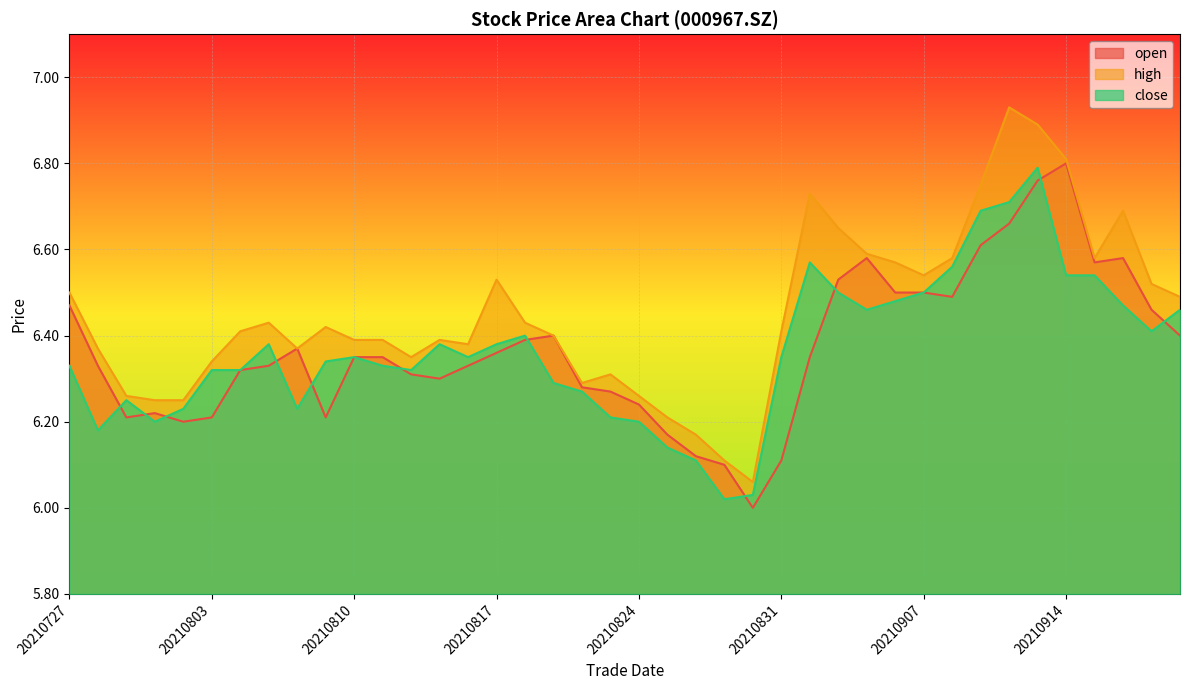

At 20210824, list the series in order from smallest to largest.

close, open, high